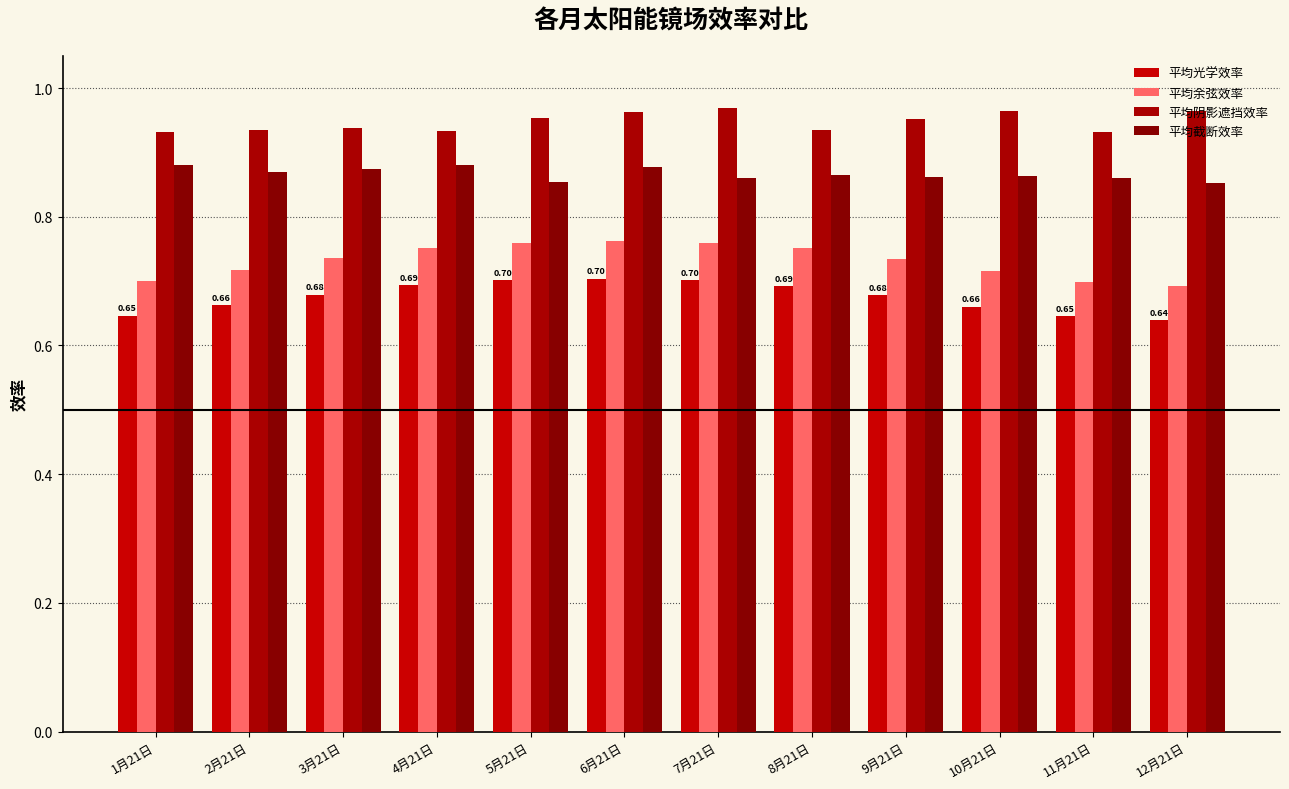

True or false: 平均阴影遮挡效率 has a value of 0.9 at 2月21日.

True